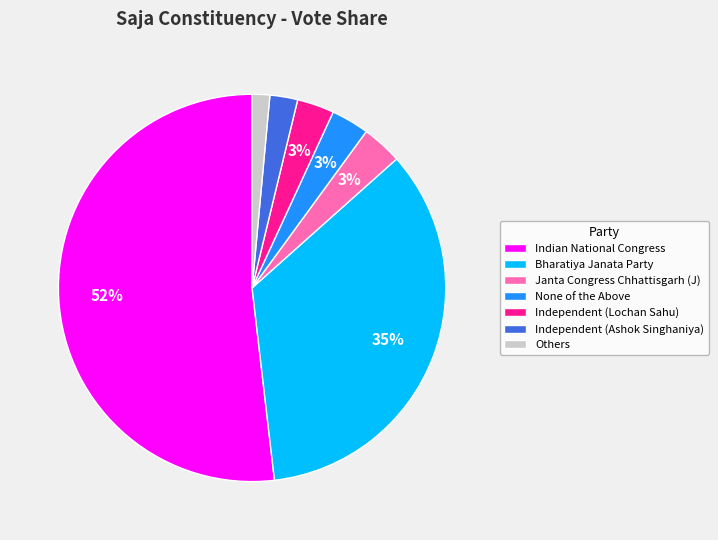

The Bharatiya Janata Party slice represents 35% of the pie. True or false?

True